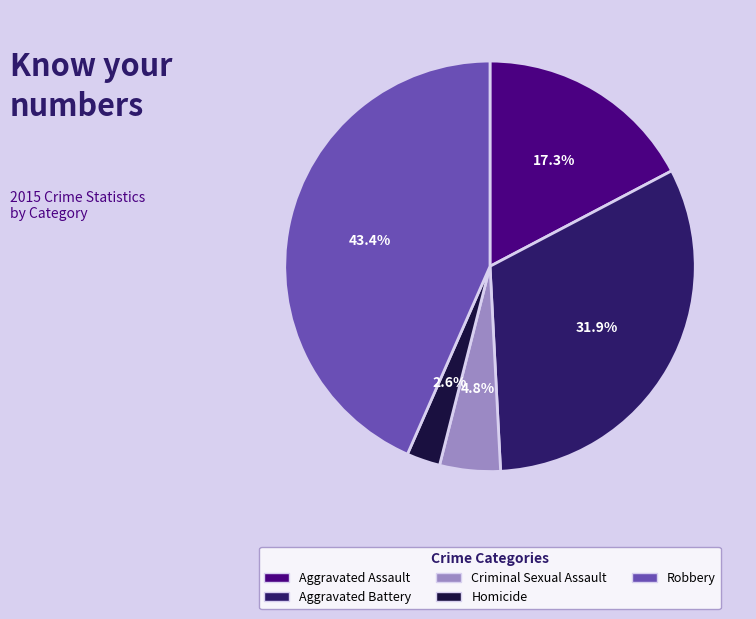

Rank the categories by value from highest to lowest.

Robbery, Aggravated Battery, Aggravated Assault, Criminal Sexual Assault, Homicide